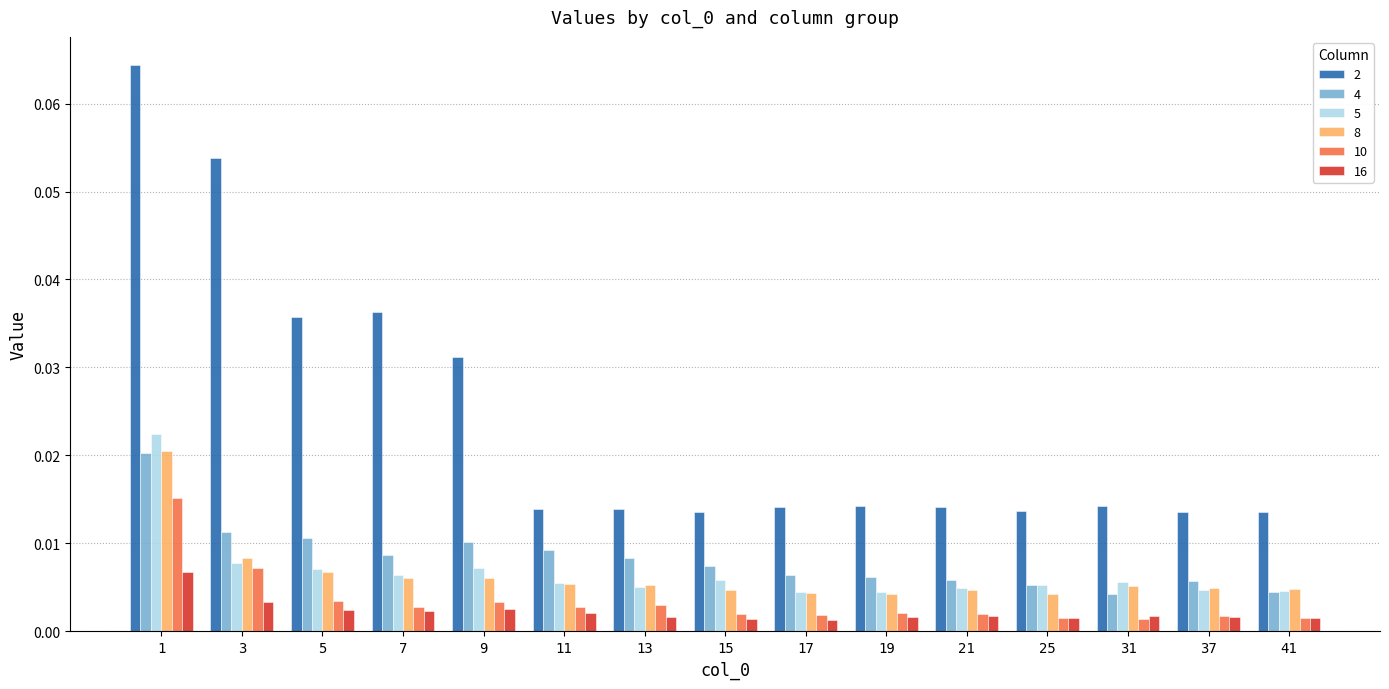

How many distinct data groups are displayed?

6